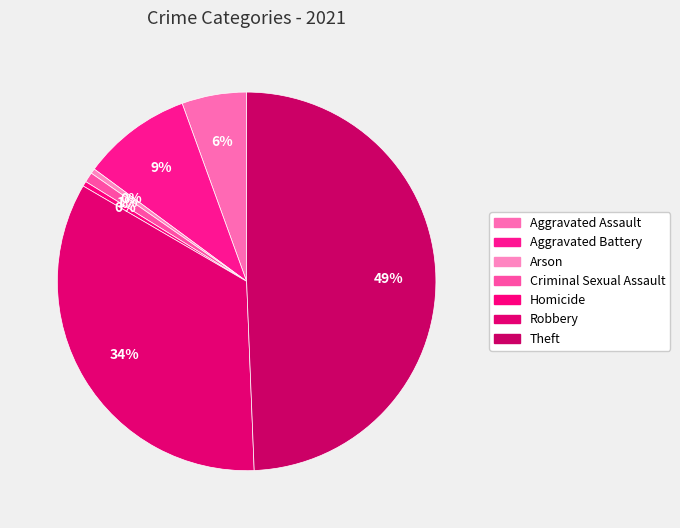

Count the number of slices in the pie.

7